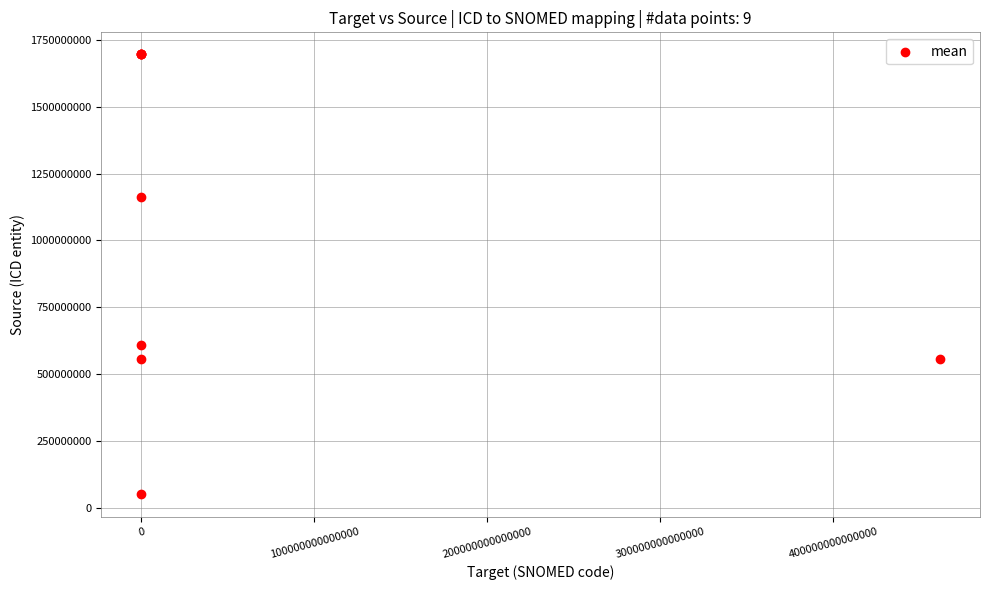

What Y value in the scatter plot is closest to 873232082?

608172011